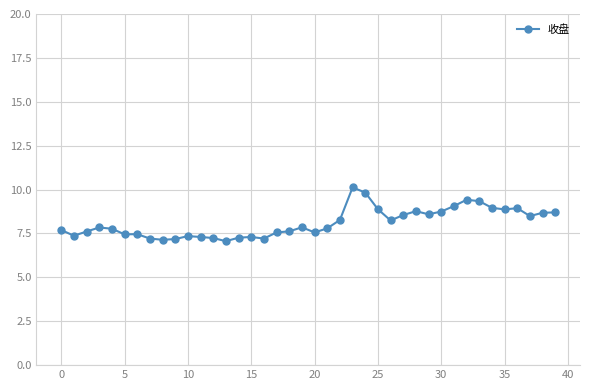

What is the value of the 26th point from the left?

8.9